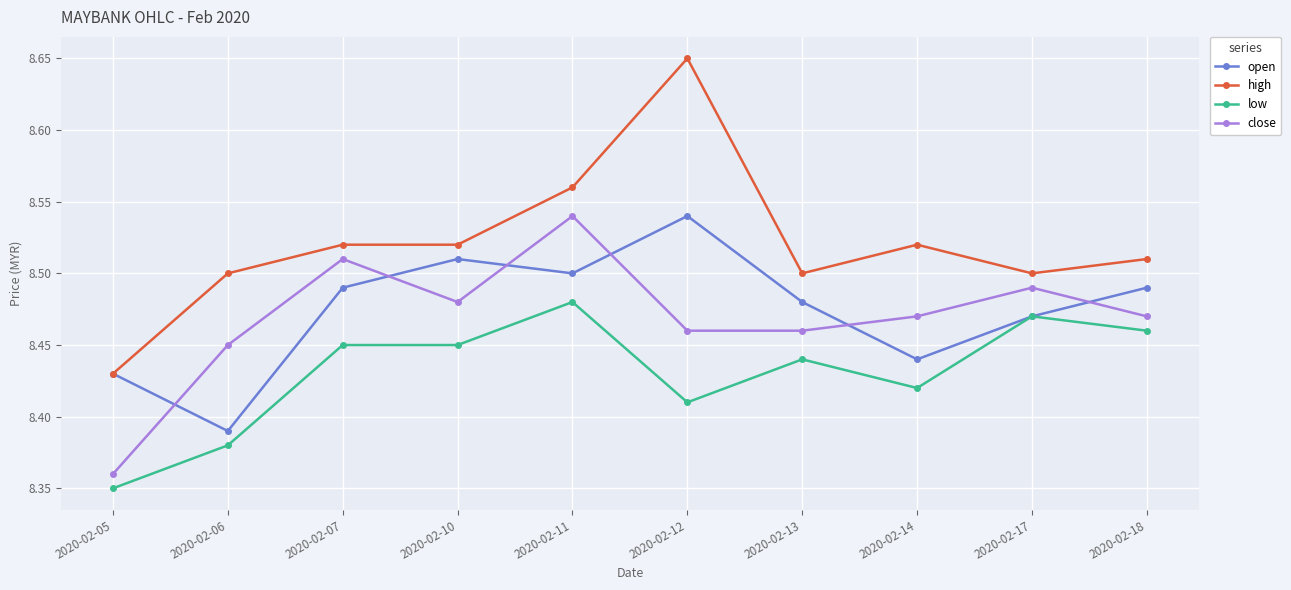

True or false: open has a value of 13.5 at 2020-02-13.

False